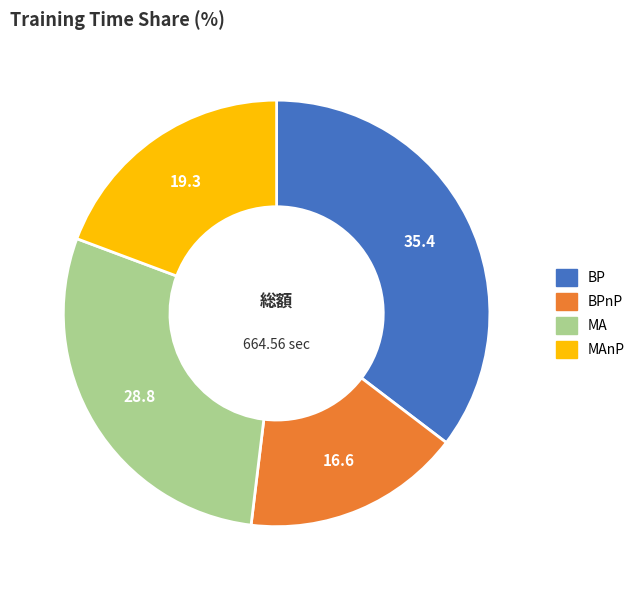

Is there a majority slice in this chart?

No